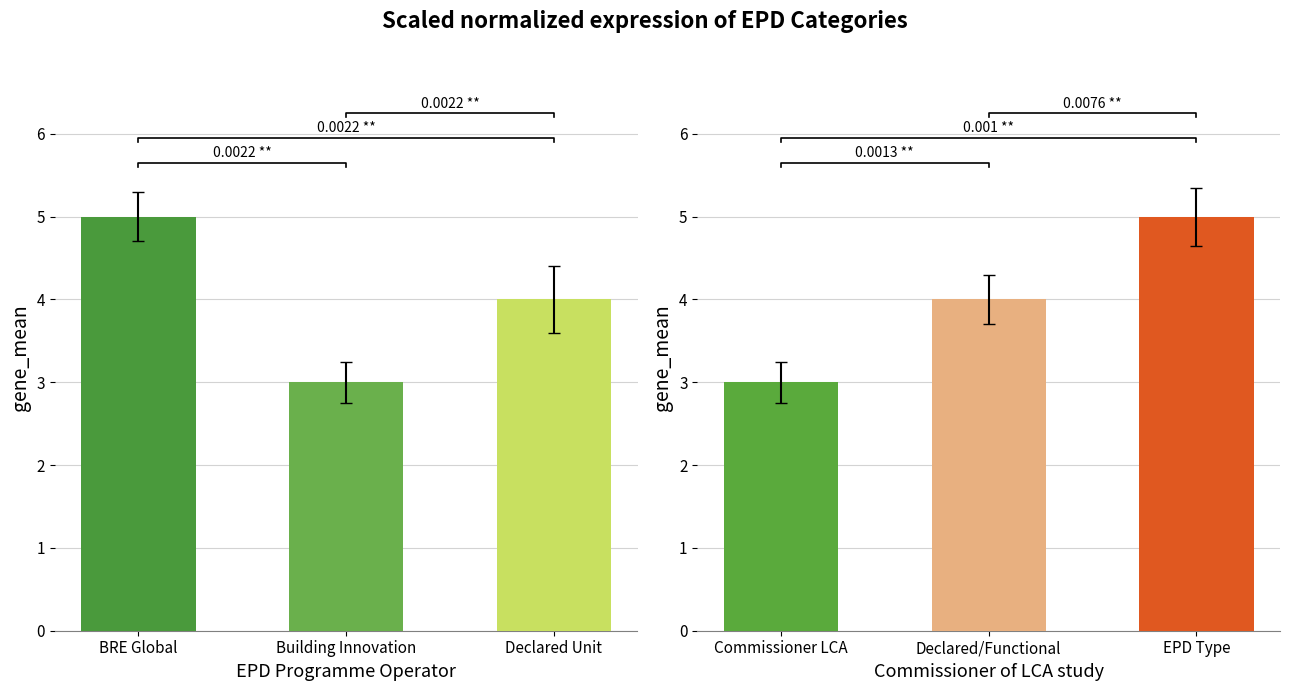

Which series has the largest total across all categories?

EPD Programme Operator